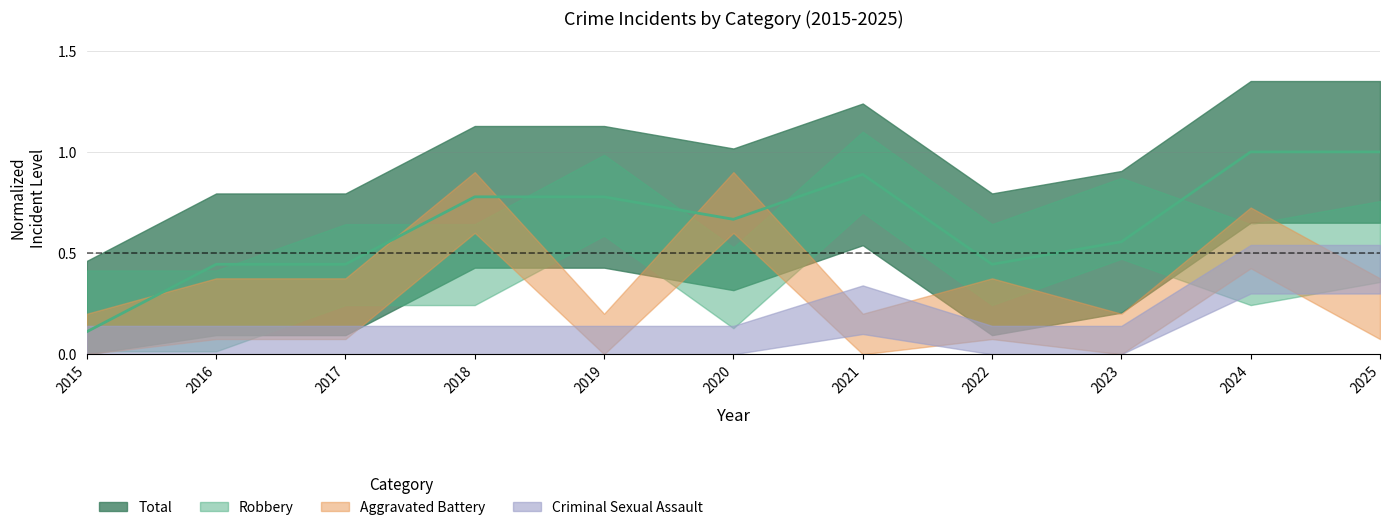

Which category has the highest value across all series?

2024